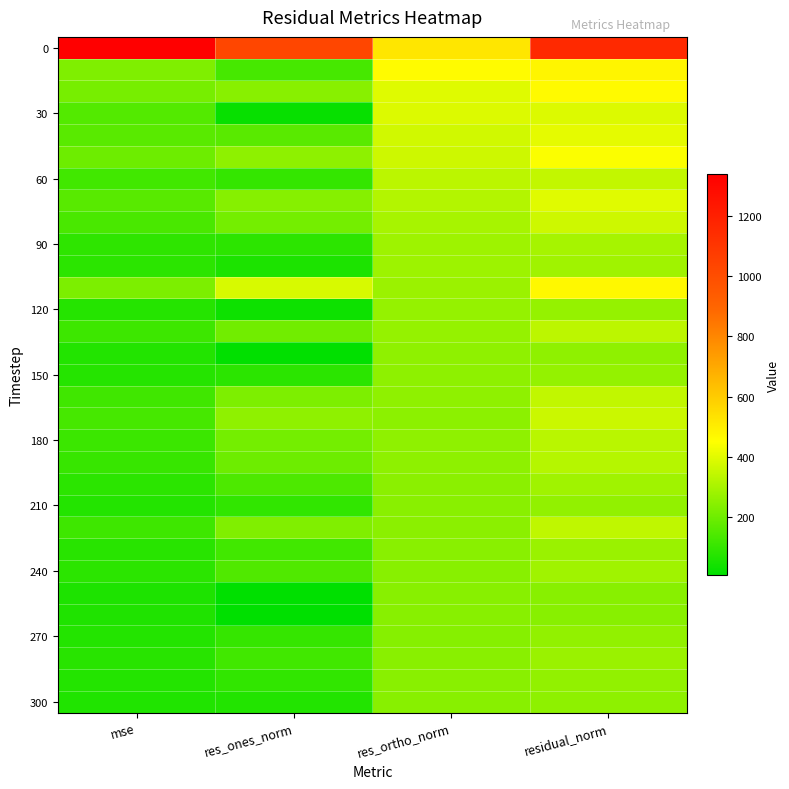

How many categories are shown in the chart?

4